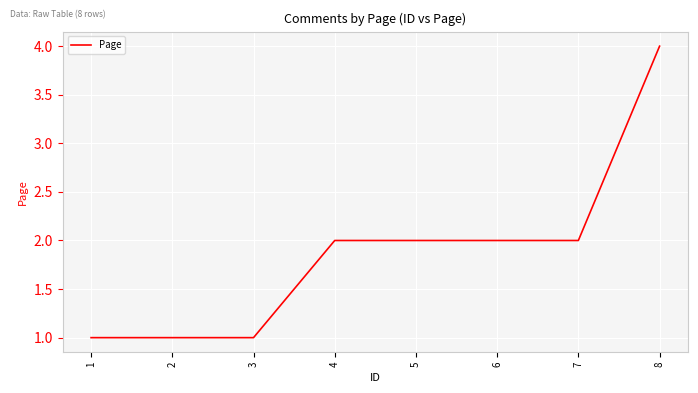

What is the approximate value at 6?

2